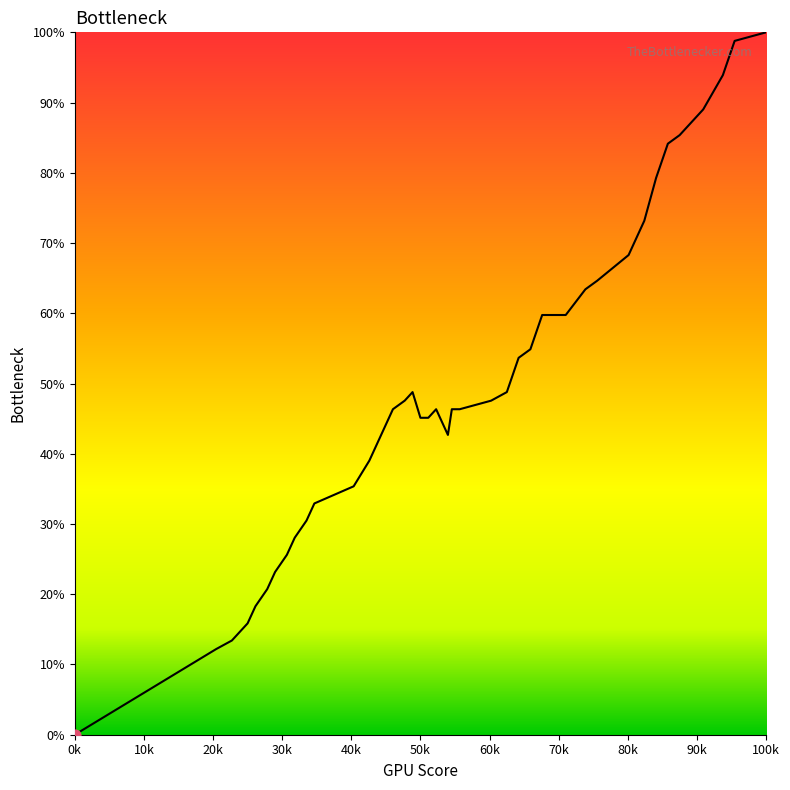

What is the maximum value shown in the chart?

100.0